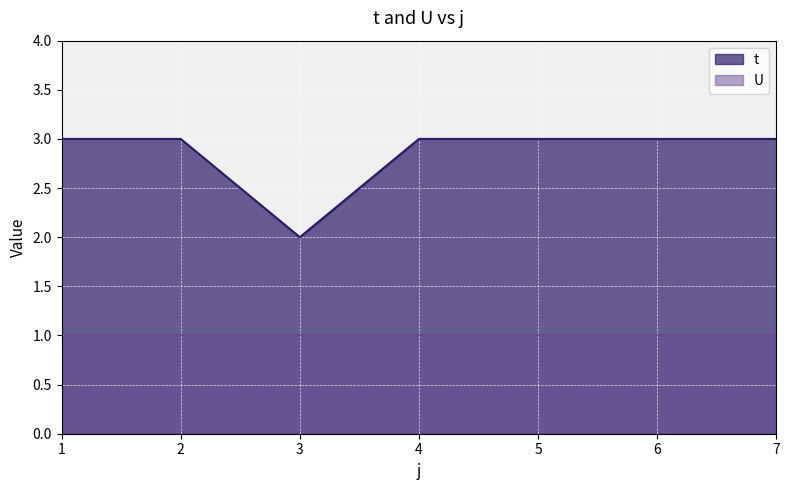

At which category does the chart reach its peak across all series?

1